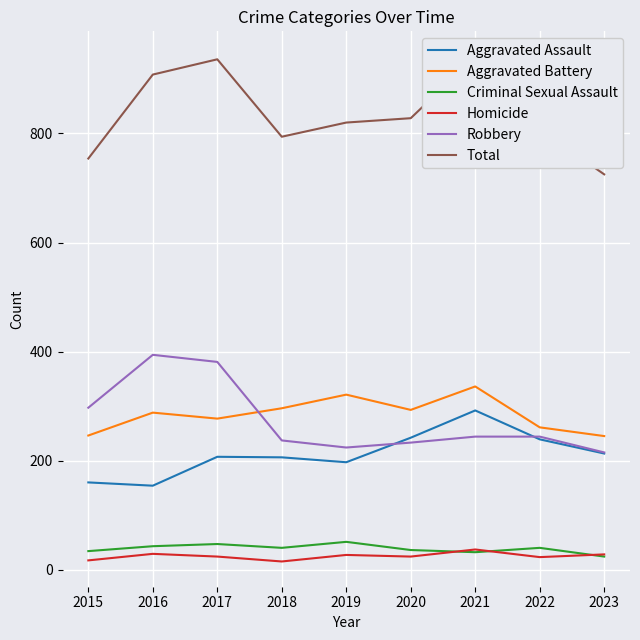

What is the value of the Homicide point at the 2nd from the left?

29